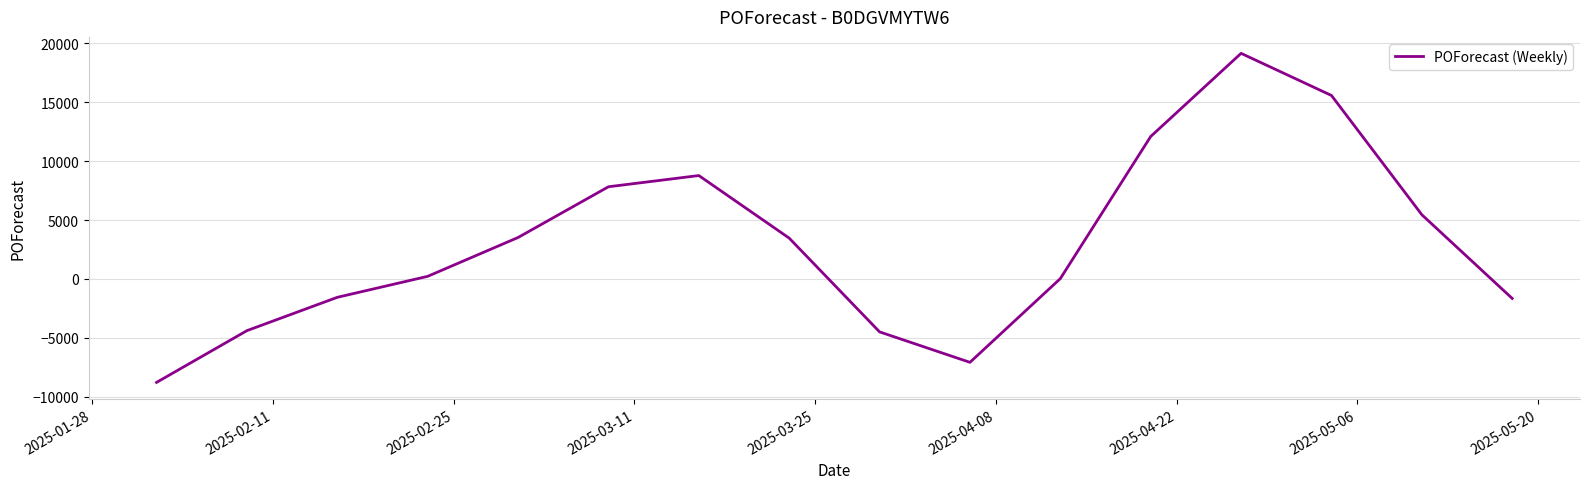

How many lines are shown in the chart?

1